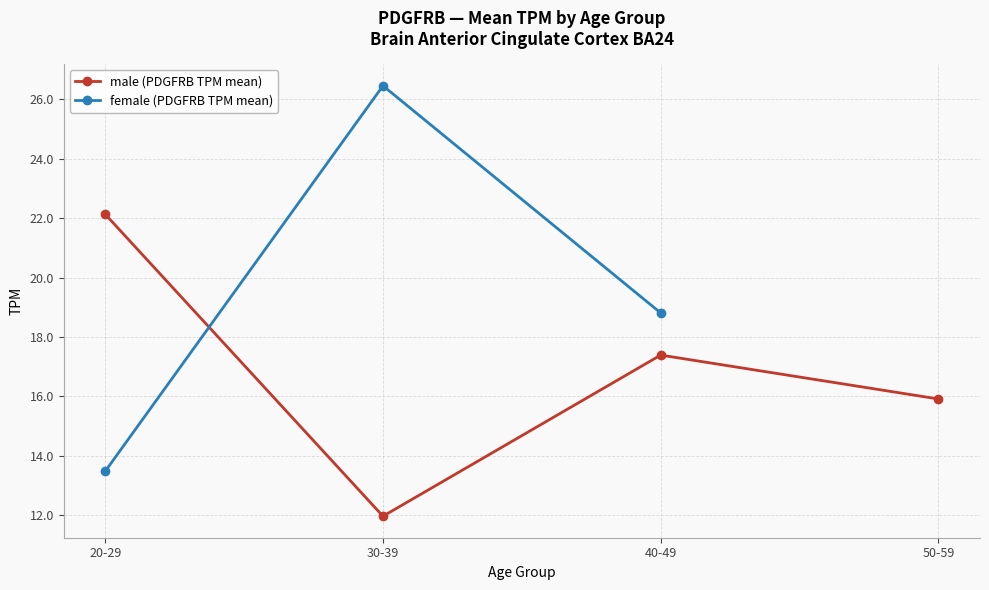

The value of male (PDGFRB TPM mean) at 30-39 is 12.0. True or false?

True